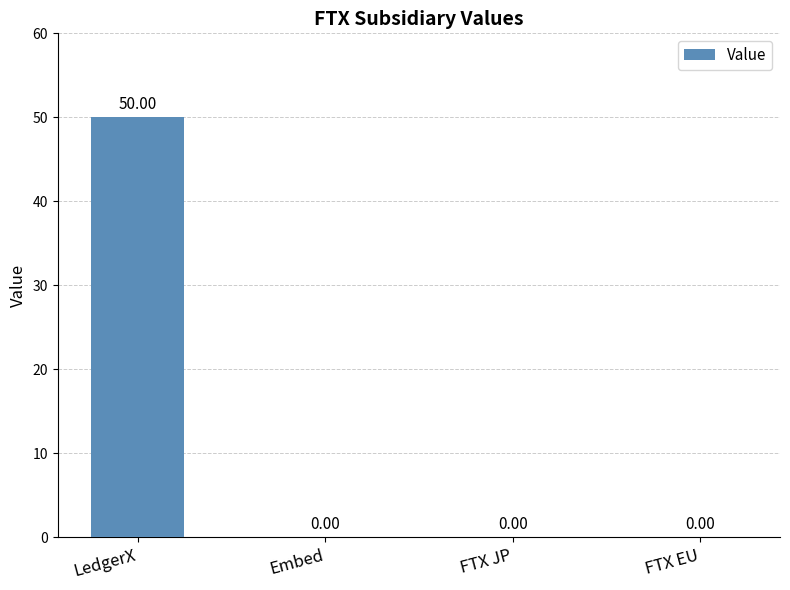

Are the bars horizontal?

No